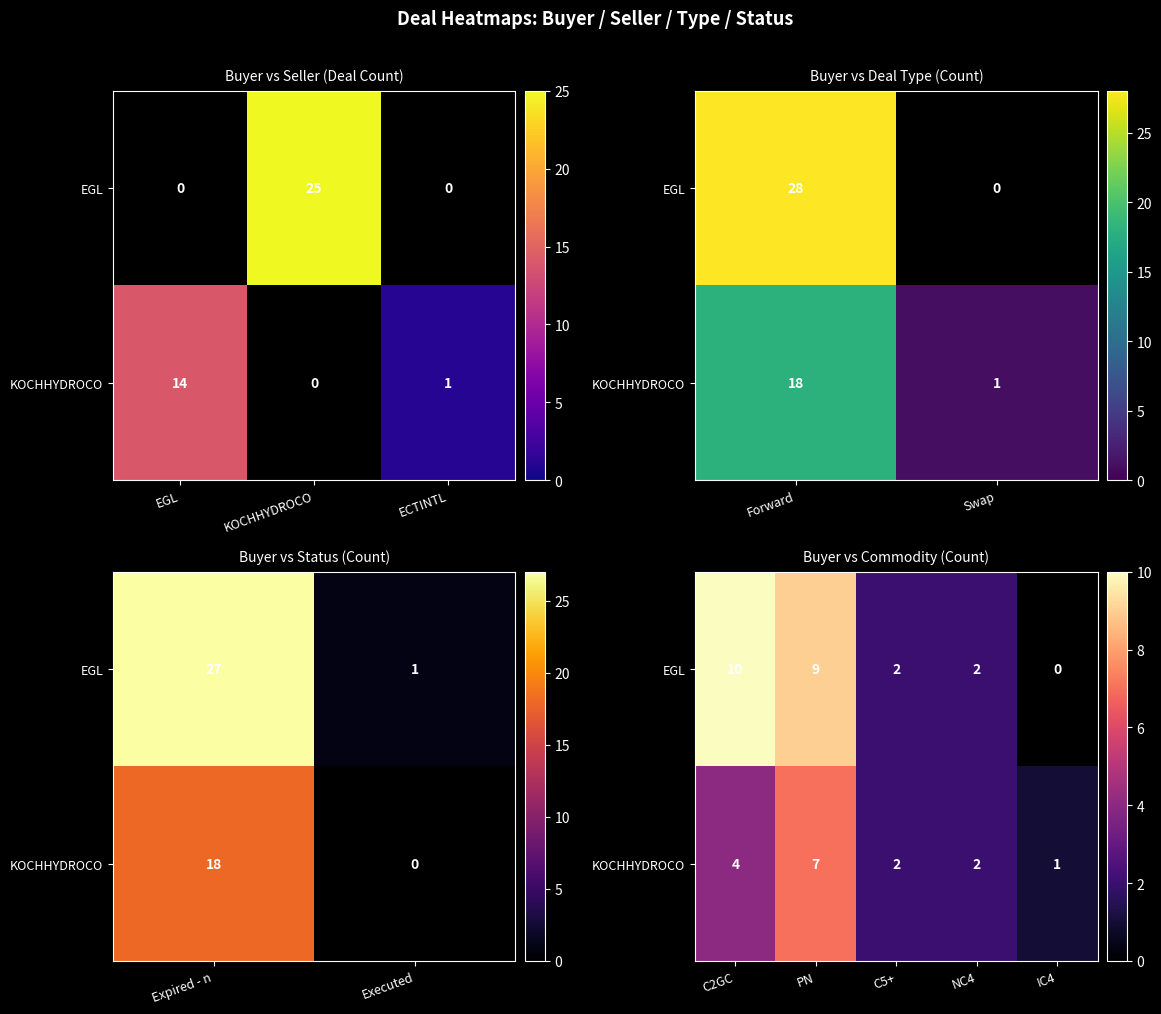

What is the difference between the maximum and second lowest values in the KOCHHYDROCO series?

5.0